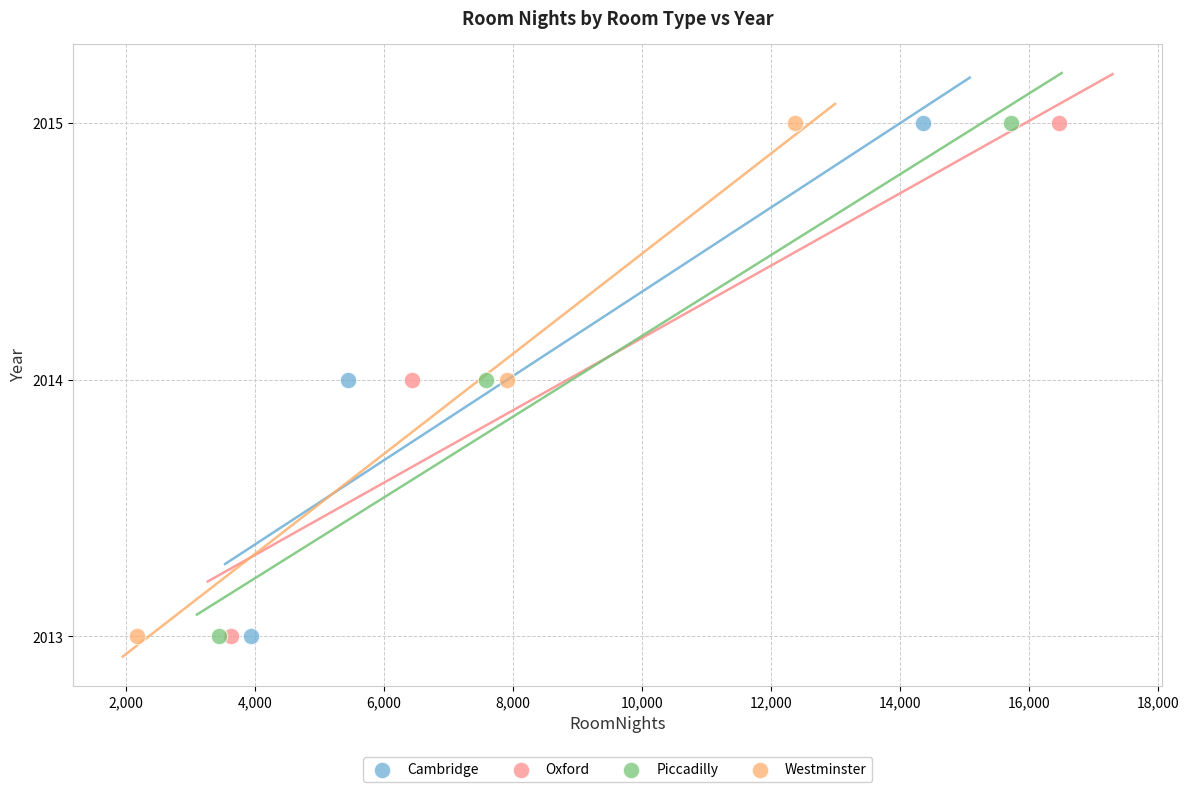

What are all the series names shown in the legend?

Cambridge, Oxford, Piccadilly, Westminster